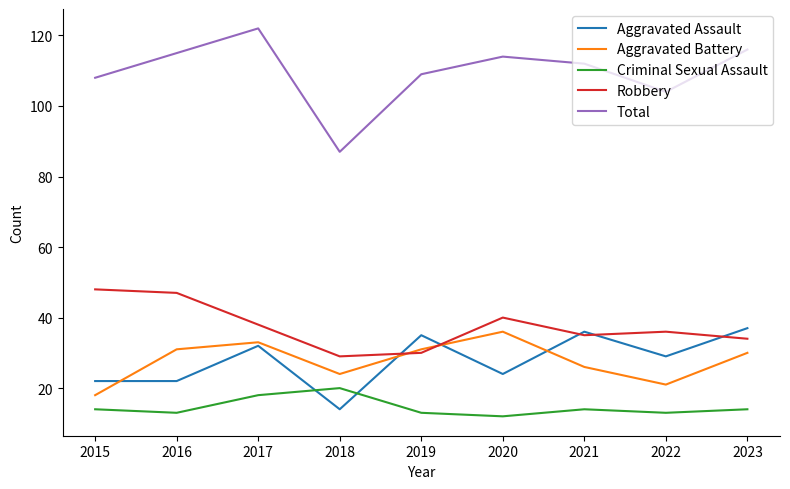

True or false: Aggravated Assault has more than 1 interior local peaks.

True